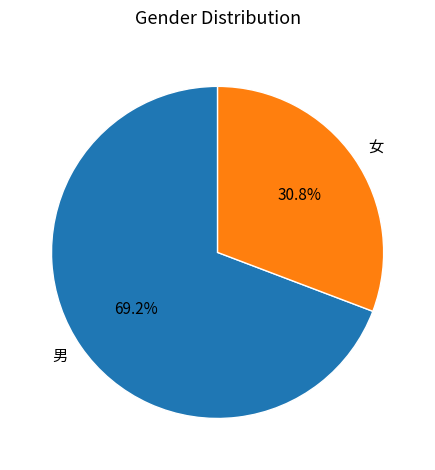

To the nearest percent, what is the average slice percentage?

50%